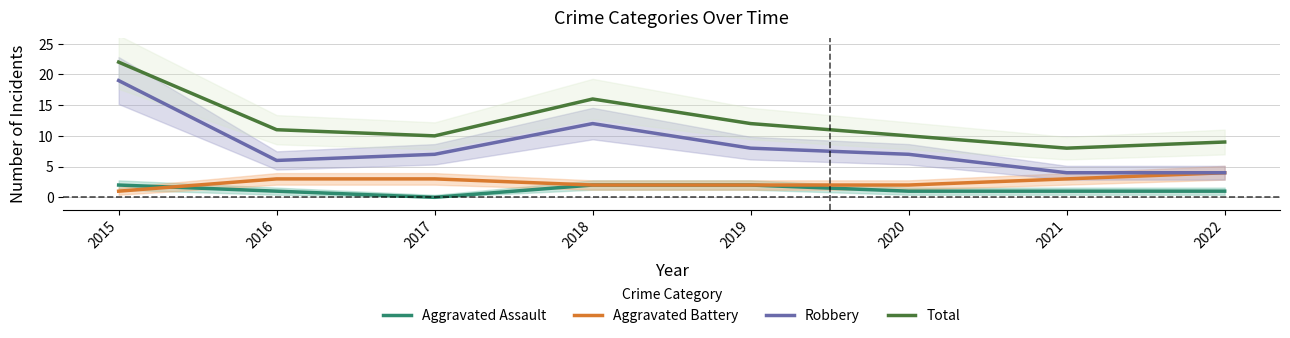

Reading right to left, list all the values displayed in this chart.

Aggravated Assault: 1	1	1	2	2	0	1	2
Aggravated Battery: 4	3	2	2	2	3	3	1
Robbery: 4	4	7	8	12	7	6	19
Total: 9	8	10	12	16	10	11	22